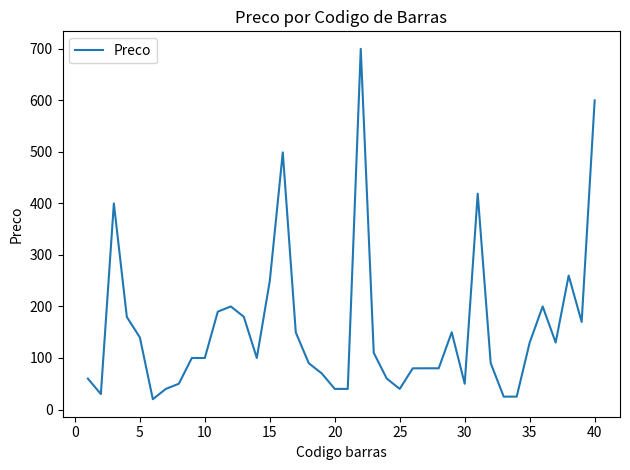

How many values are below 99?

18